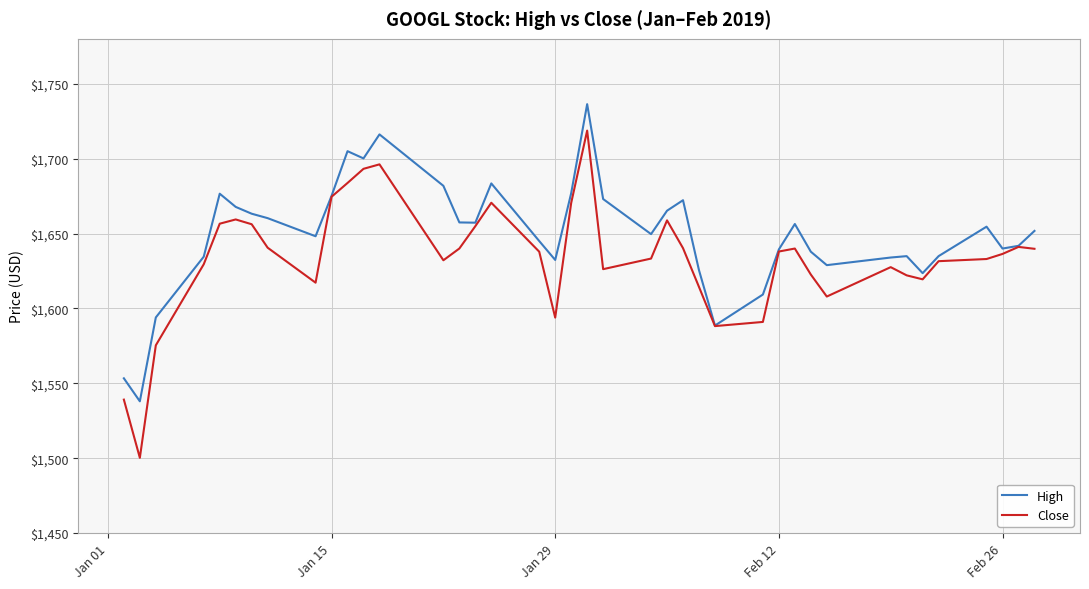

What is the highest value of the Close series?

1718.7